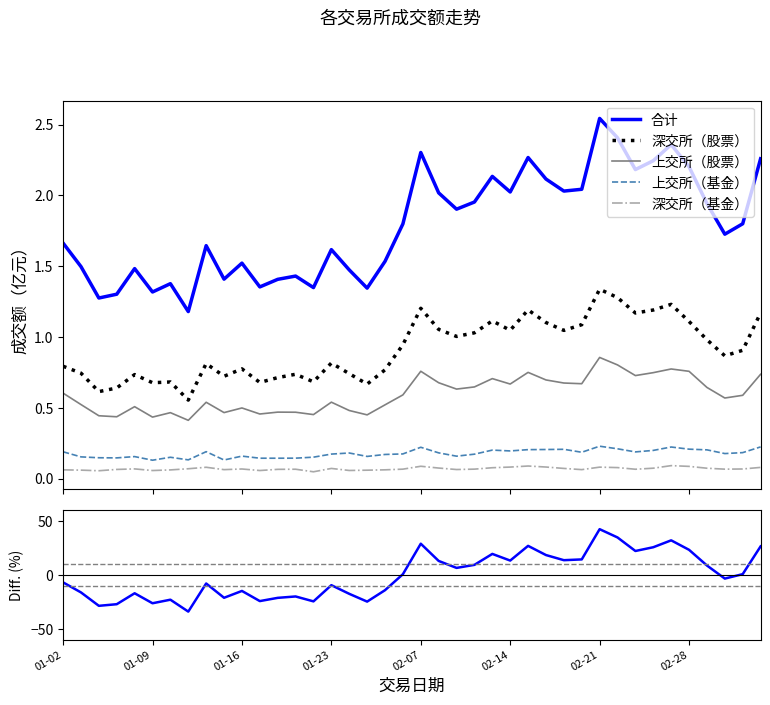

Is this an area chart (filled region under the line)?

No